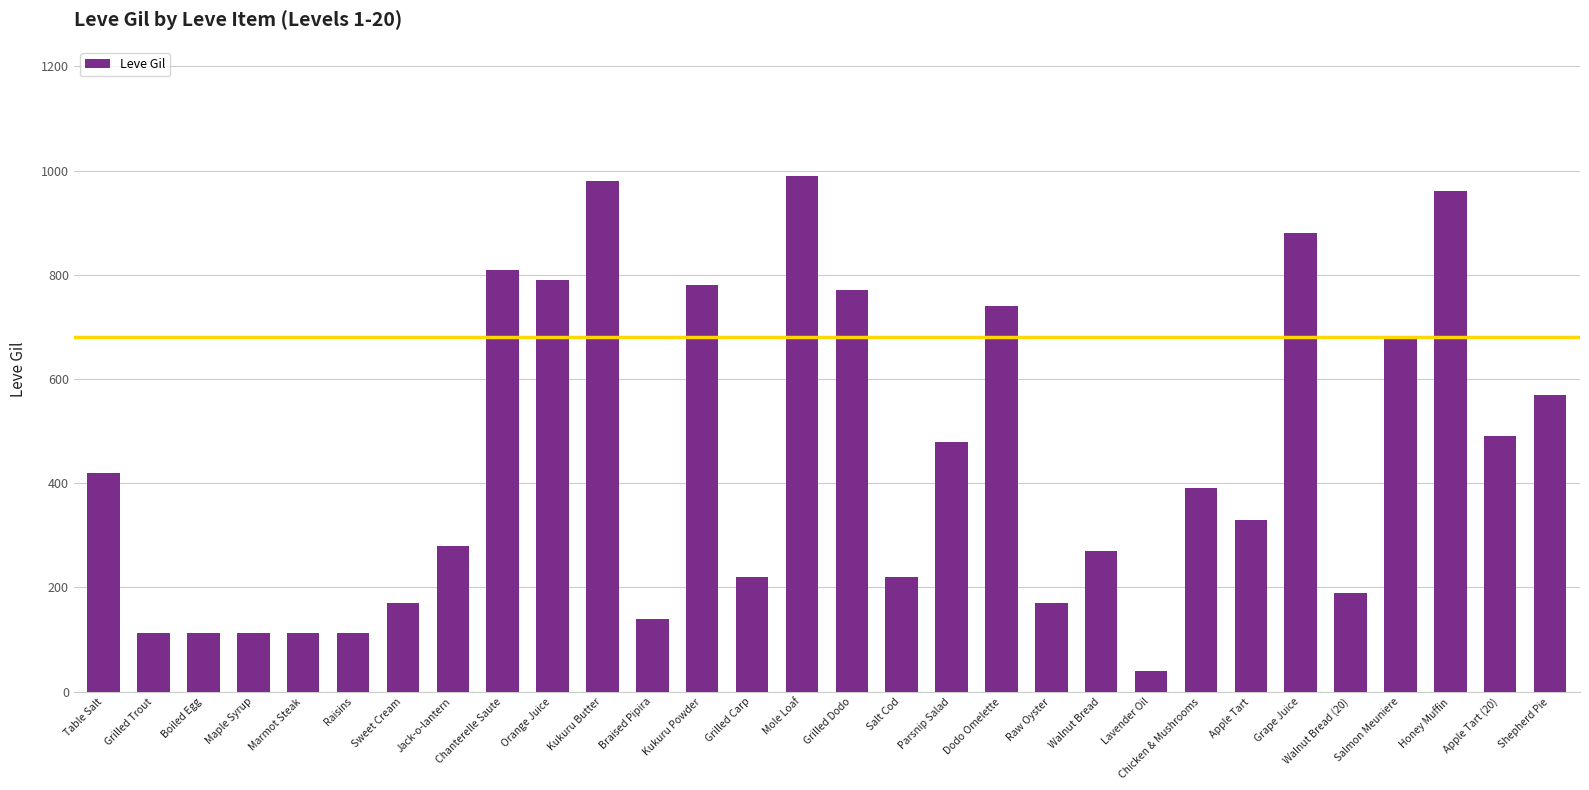

What is the value of the 14th bar from the left?

220